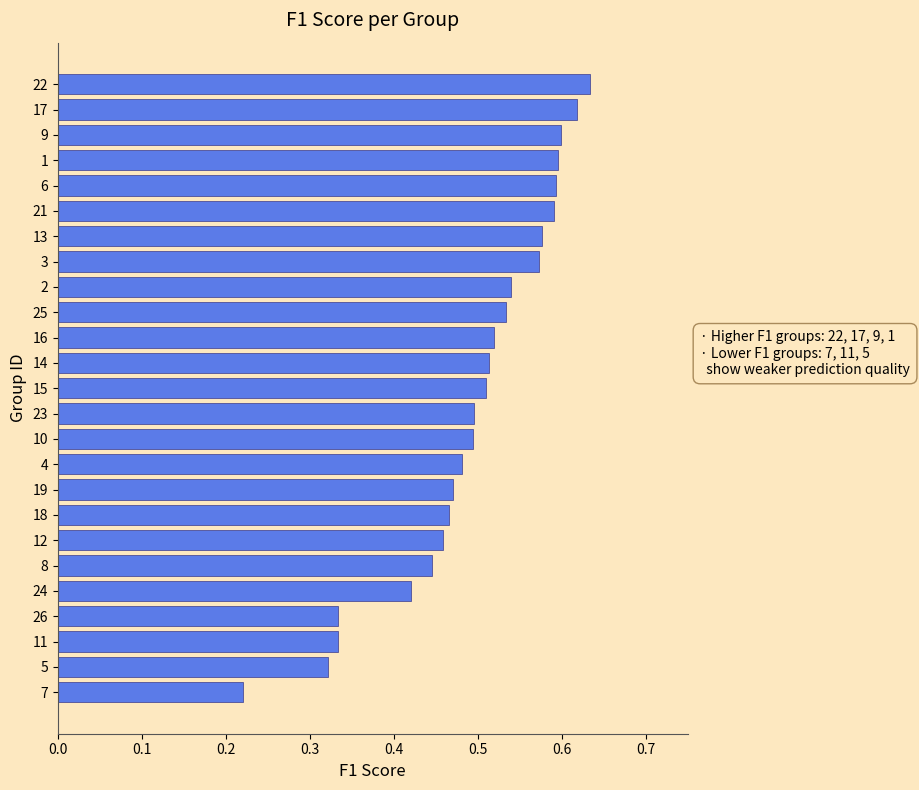

What is the sum of all values?

12.3